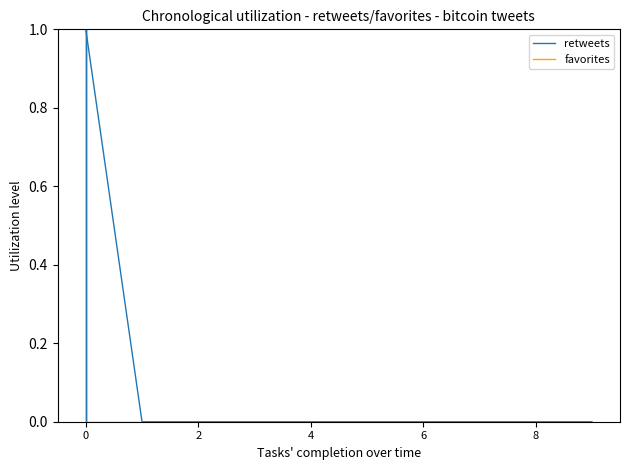

Which series has the largest range (max minus min)?

retweets